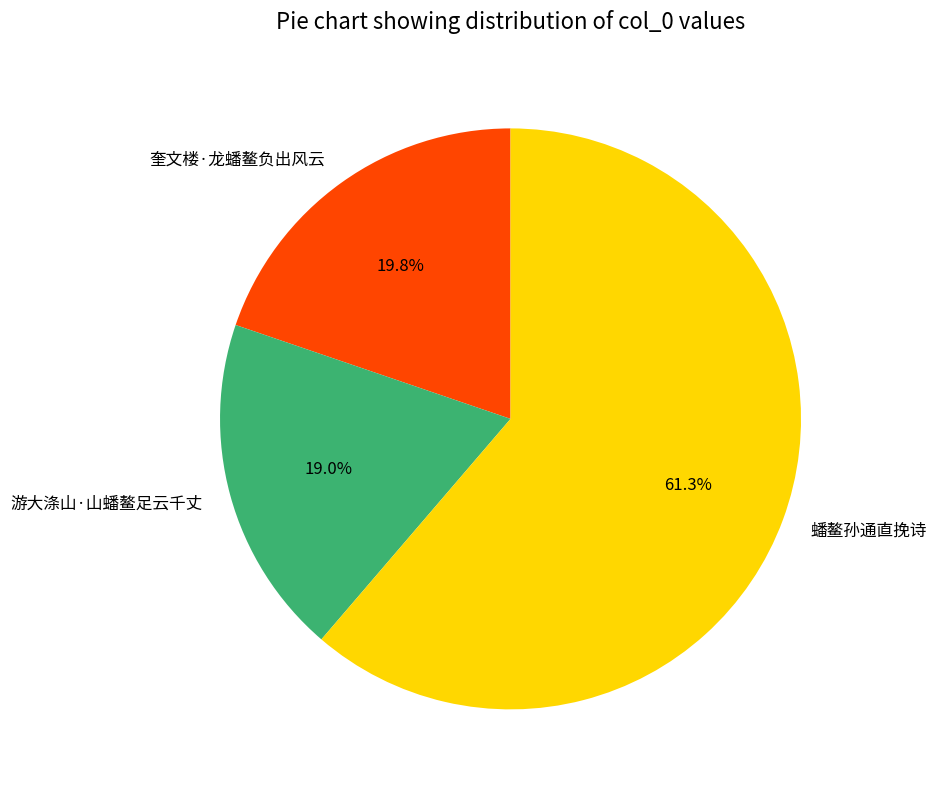

What is the largest slice in the pie chart?

蟠鳌孙通直挽诗